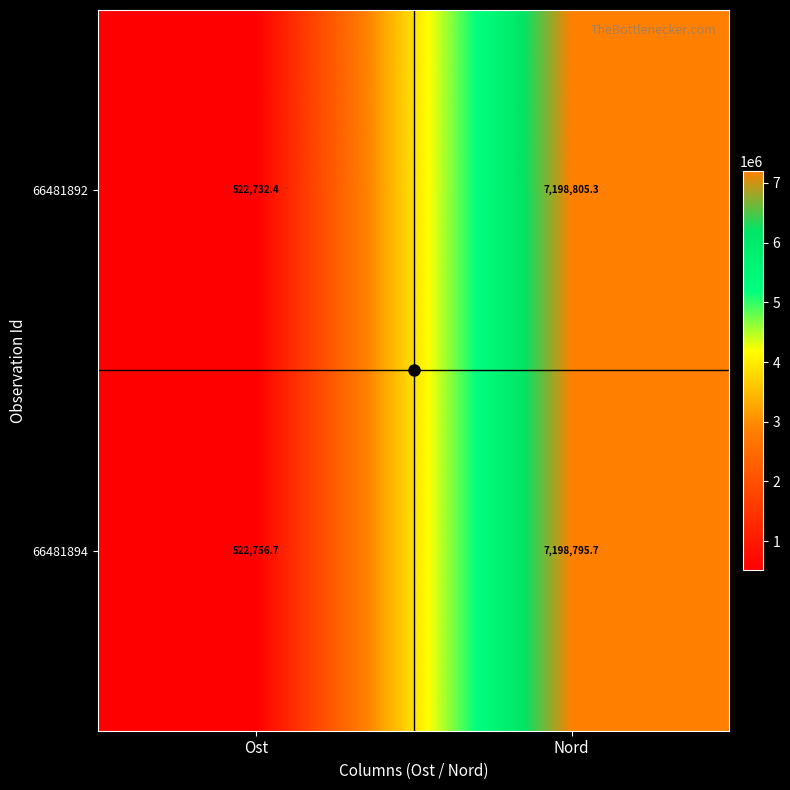

How many data points in 66481892 are less than 7198805?

1